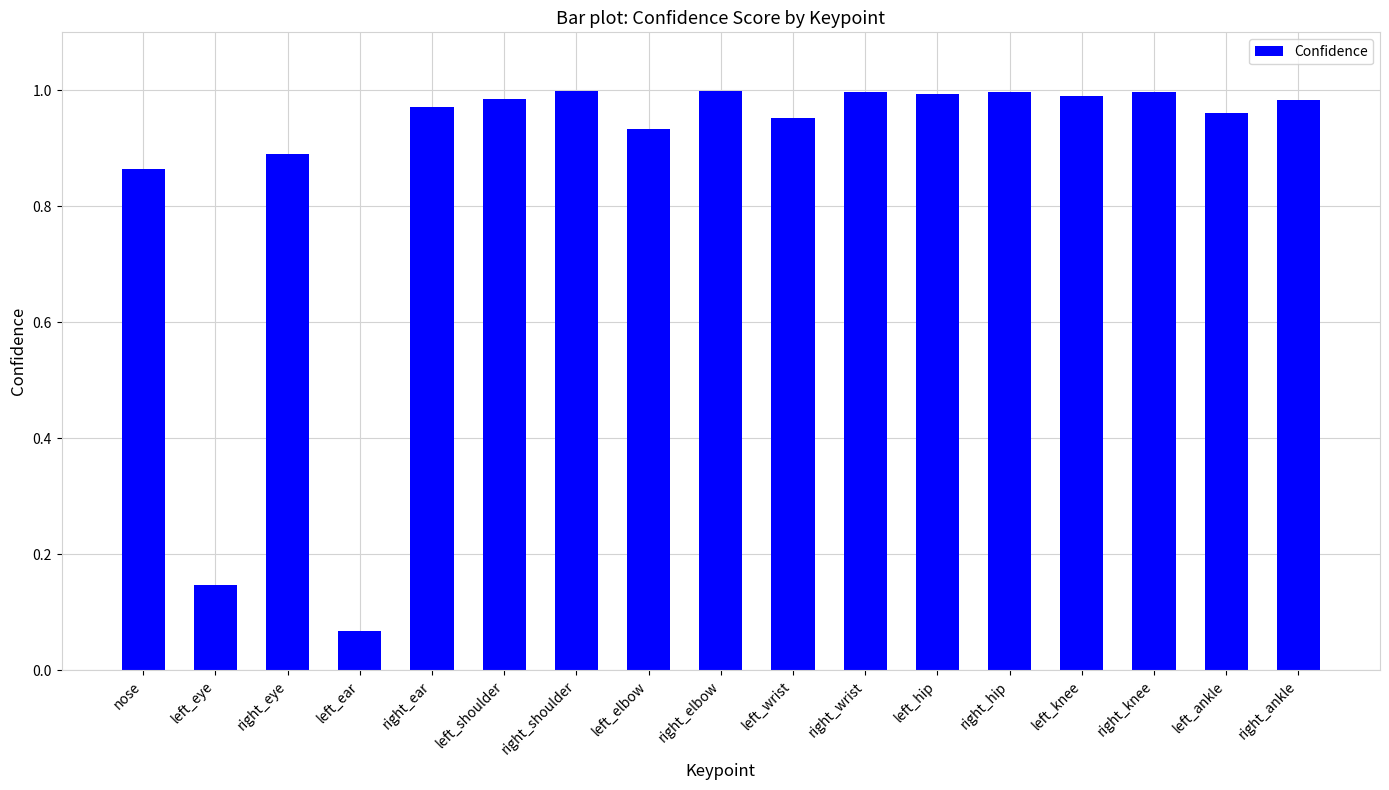

At which label is the value closest to 0?

left_ear